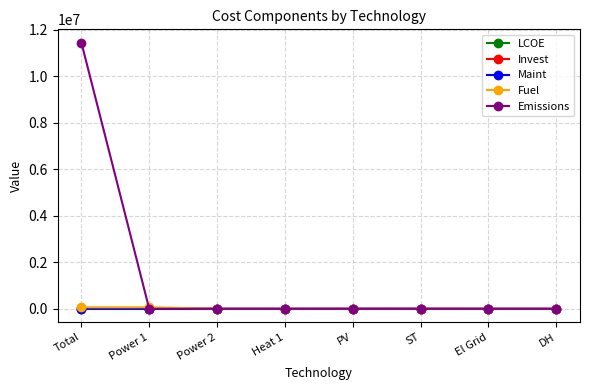

Is this an area chart (filled region under the line)?

No